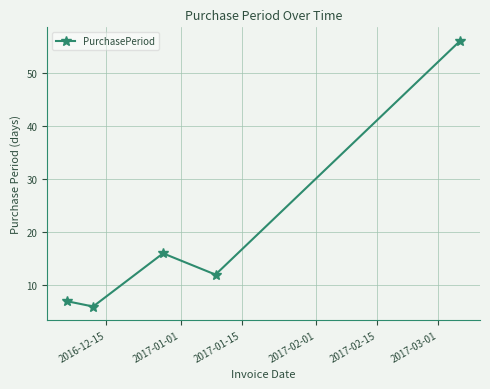

What is the value of the 1st point from the left?

7